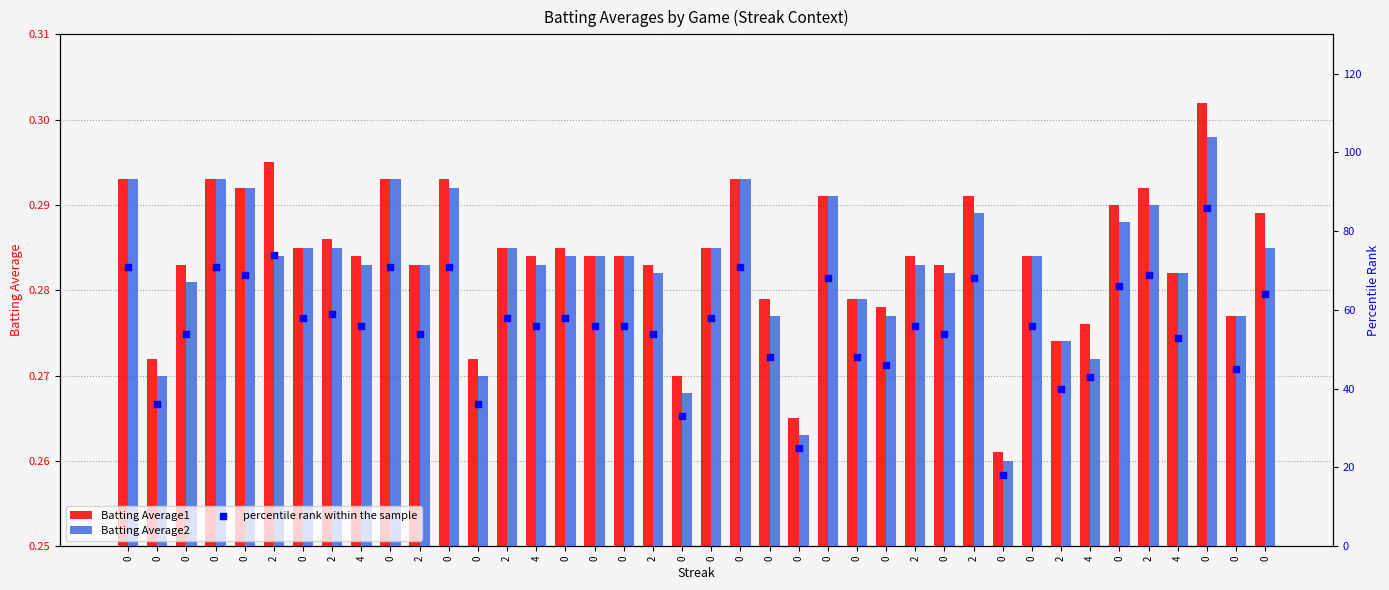

Which series has the largest total across all categories?

percentile rank within the sample